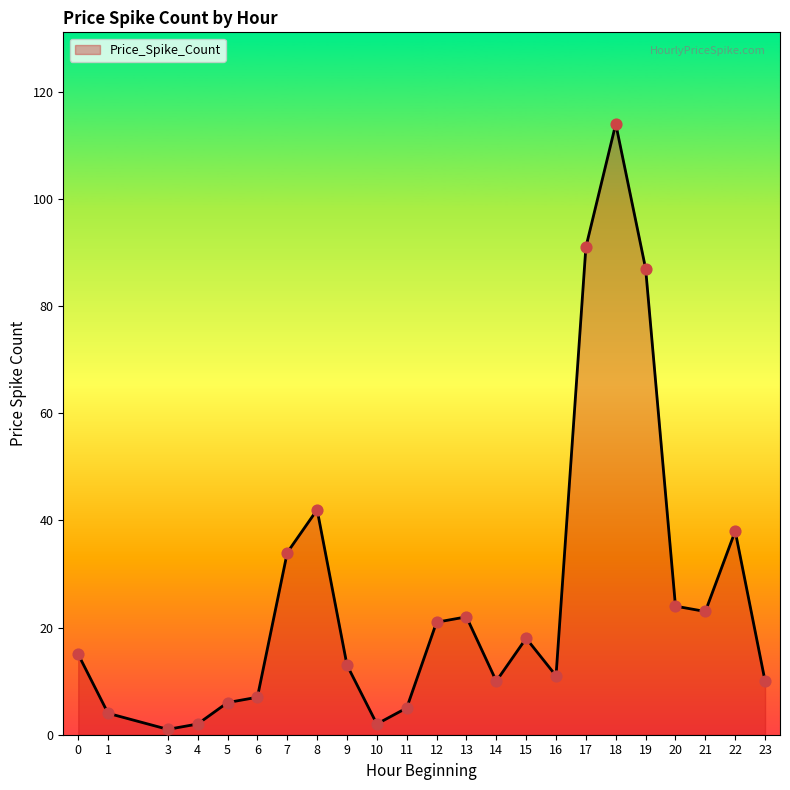

Which has a higher value, 15 or 23?

15